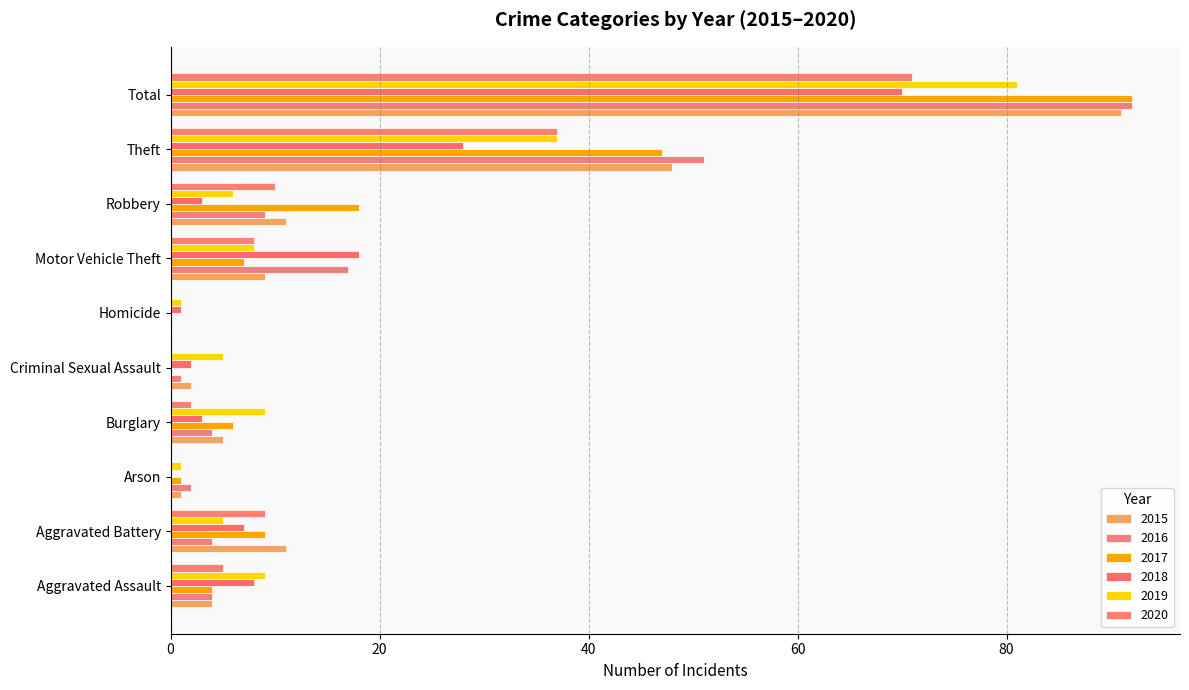

At which label does 2017 reach its minimum?

Criminal Sexual Assault